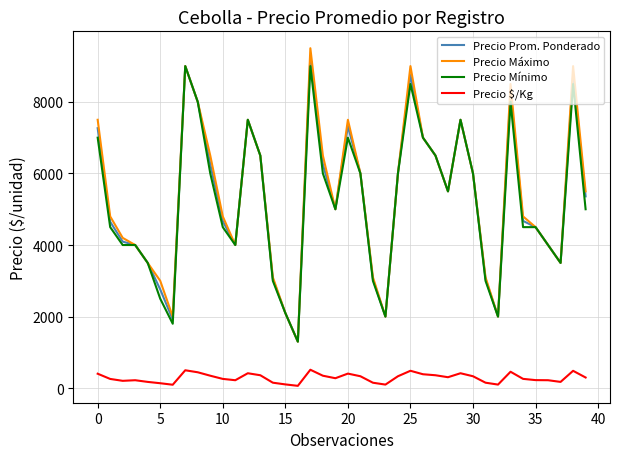

Which series has the widest spread of values?

Precio Máximo